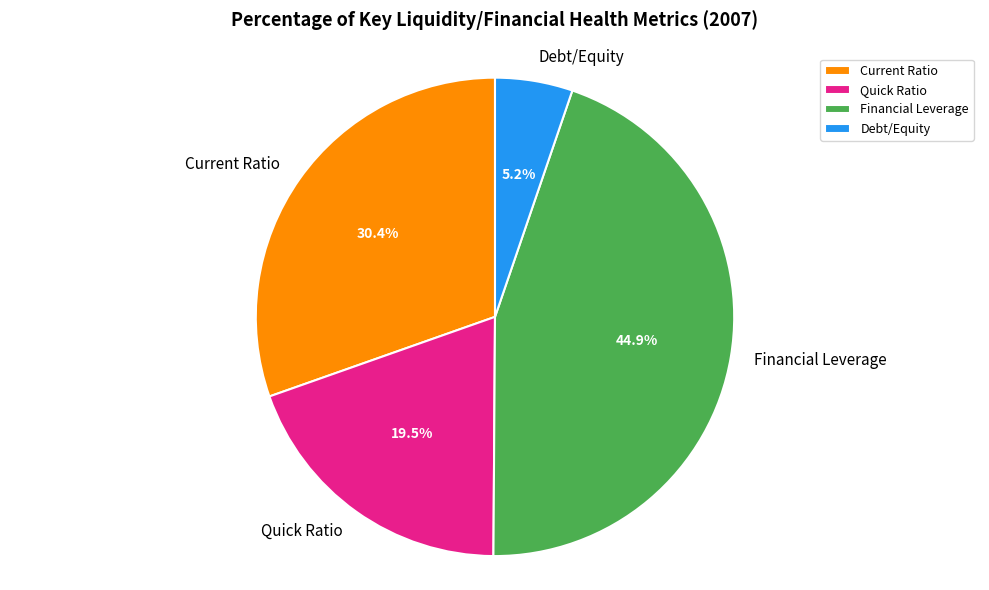

Which category has the biggest portion of the pie?

Financial Leverage